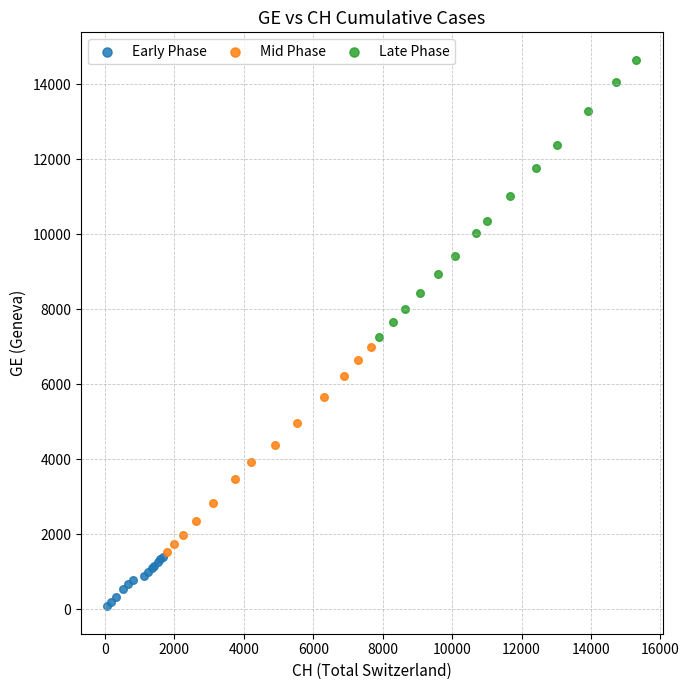

Which series contains the lowest Y value?

Early Phase